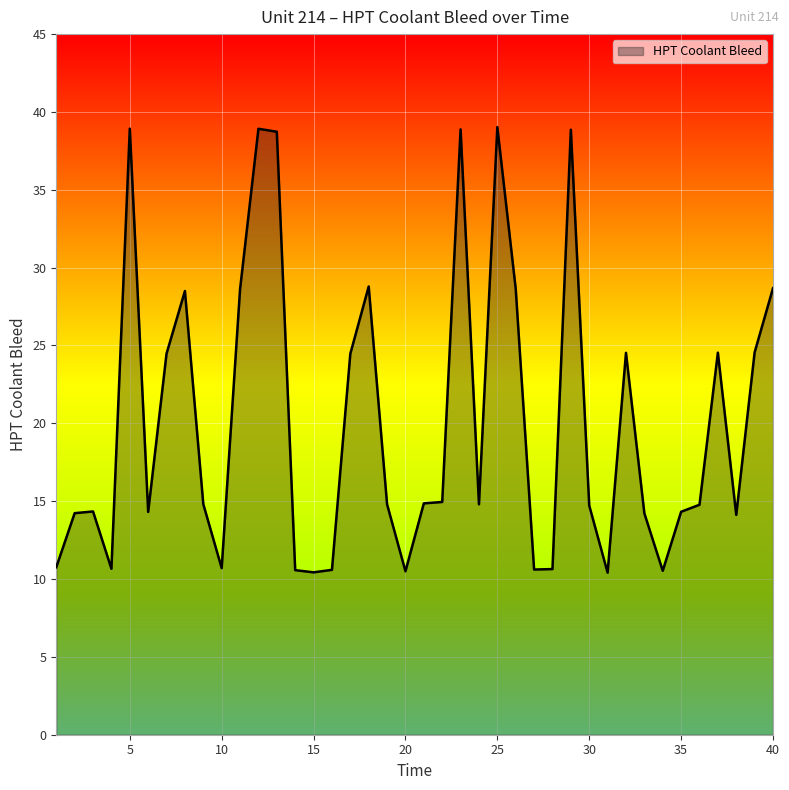

What is the difference between the maximum and minimum values?

28.6